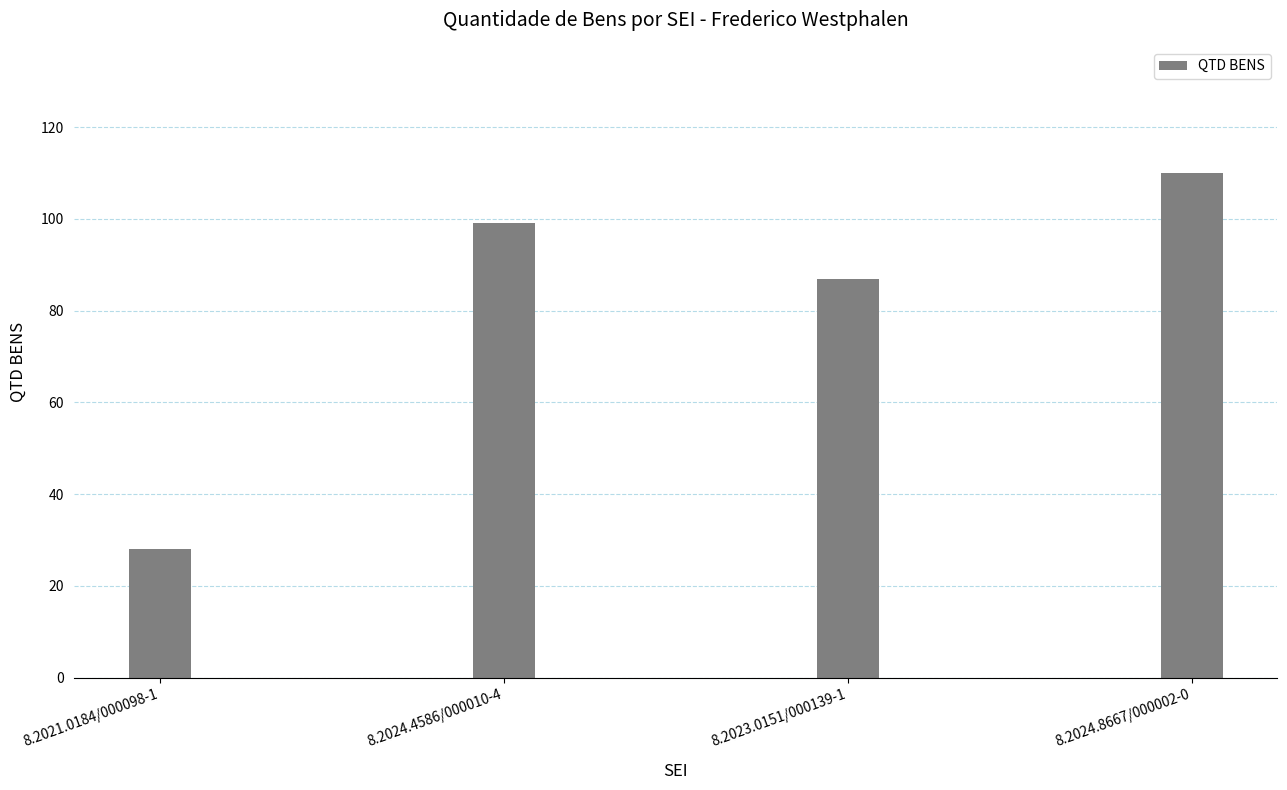

Which has a higher value, 8.2023.0151/000139-1 or 8.2024.4586/000010-4?

8.2024.4586/000010-4